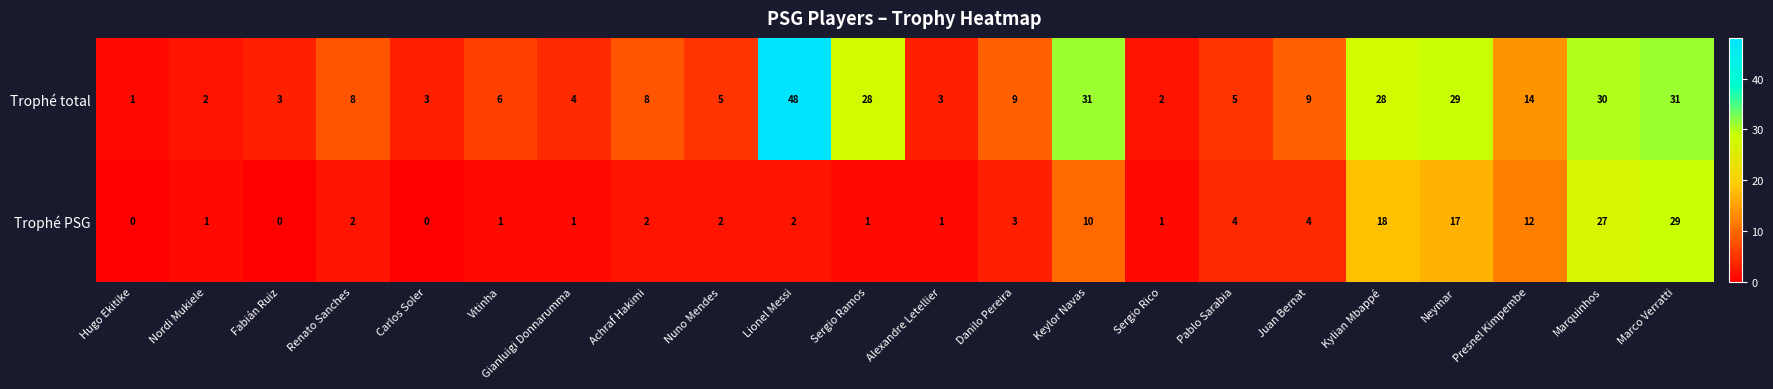

What is the difference between the maximum and minimum values in the Trophé total series?

47